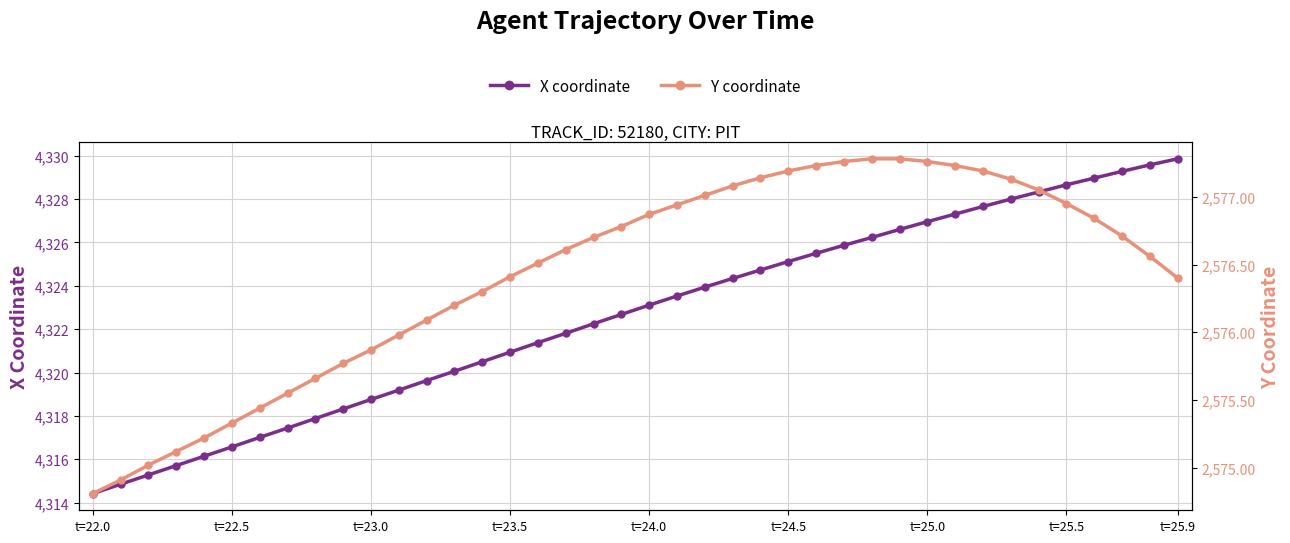

At which category is the sum across all series the highest?

t=25.9